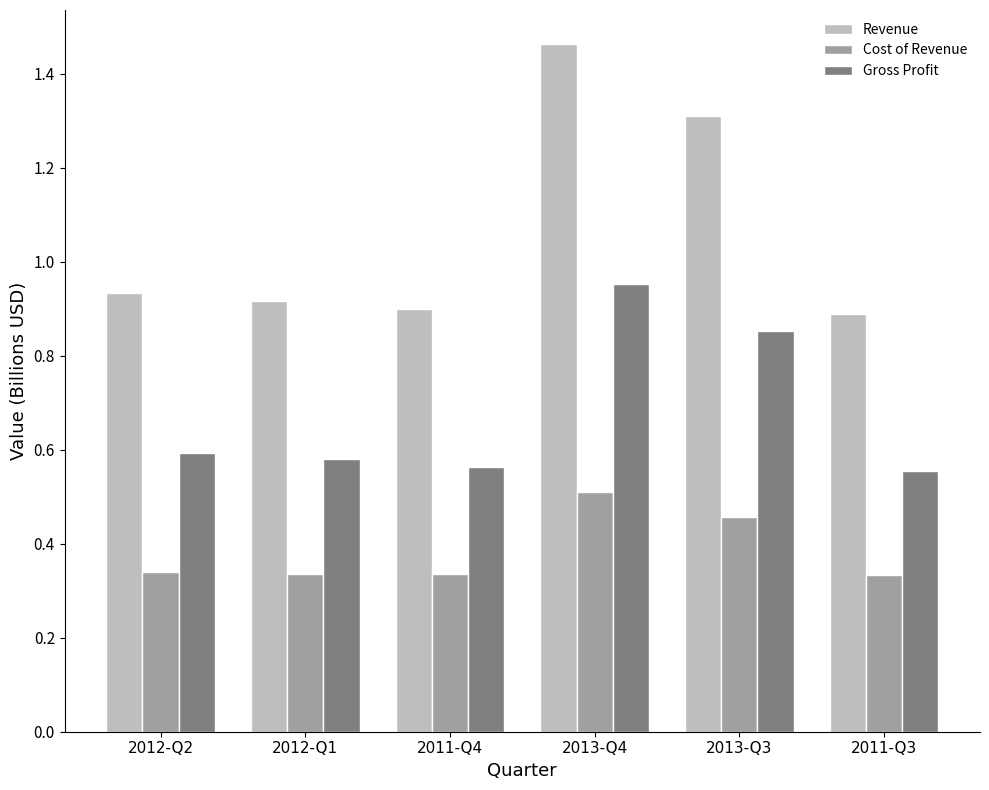

Which series has the widest spread of values?

Revenue